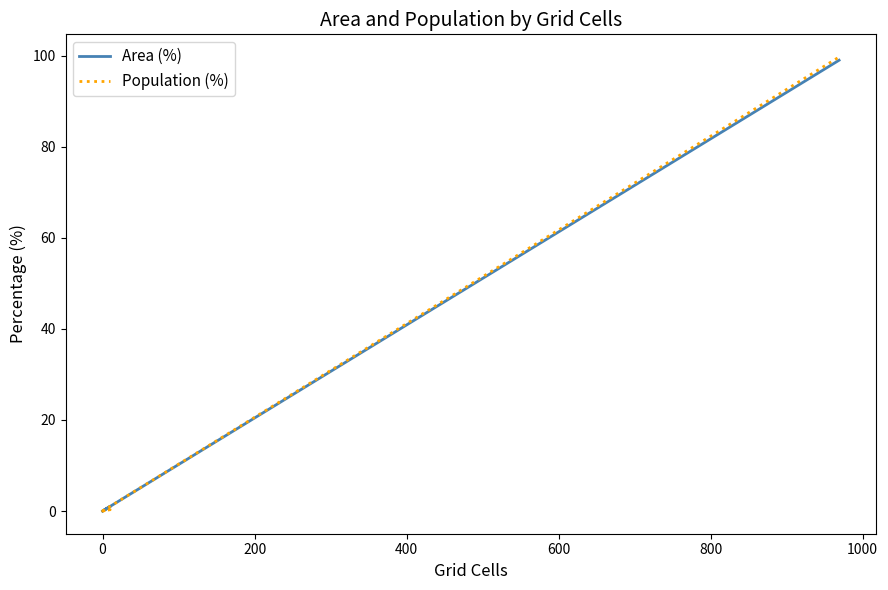

Which series has the largest total across all categories?

Area (%)